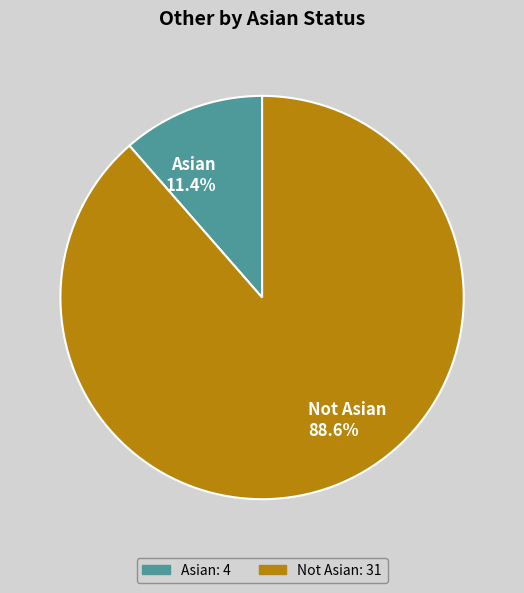

Count the number of slices in the pie.

2